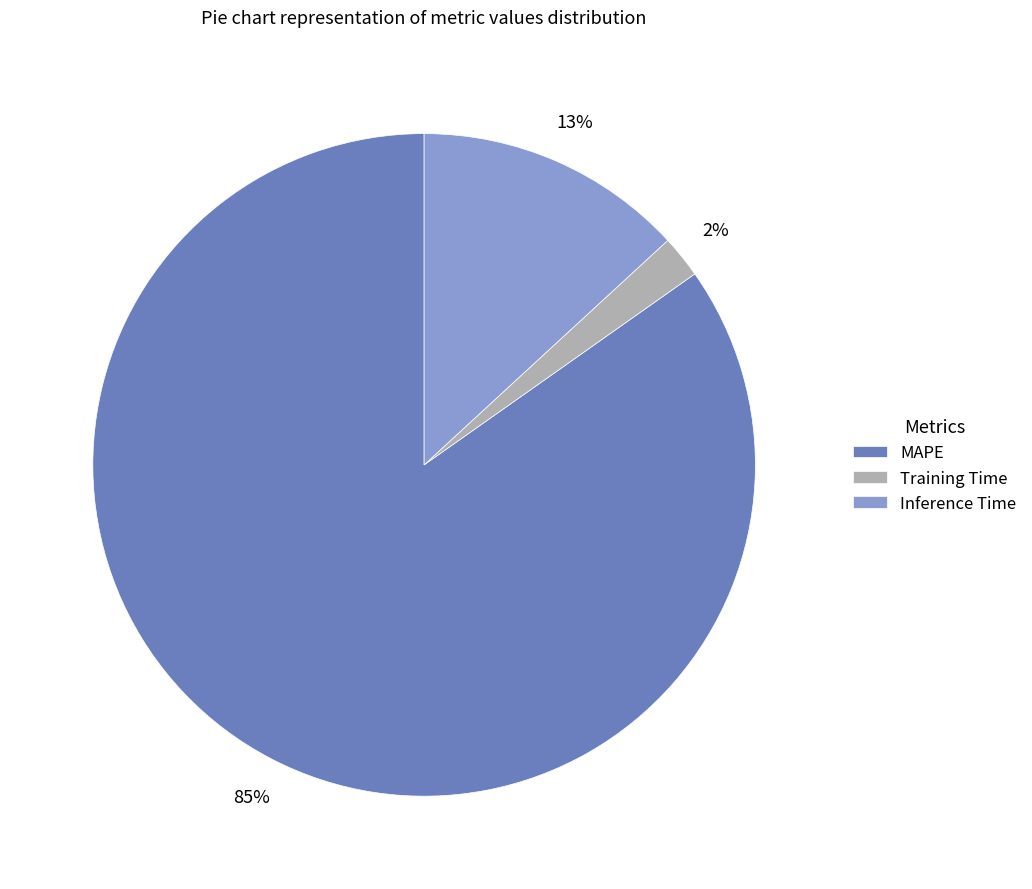

Between Training Time and Inference Time, which is larger?

Inference Time